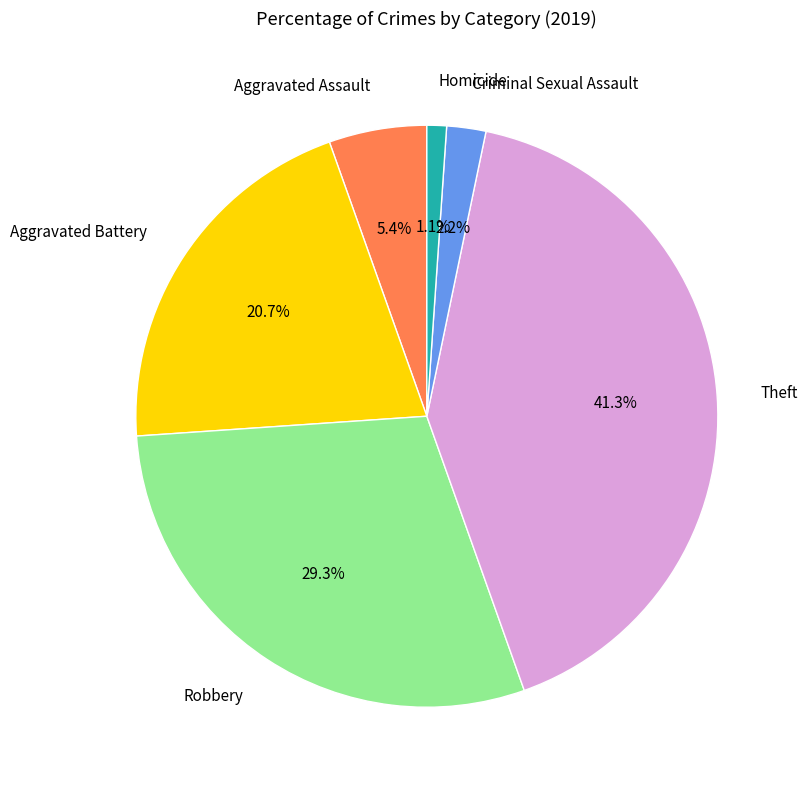

Which has a higher value, Aggravated Assault or Aggravated Battery?

Aggravated Battery